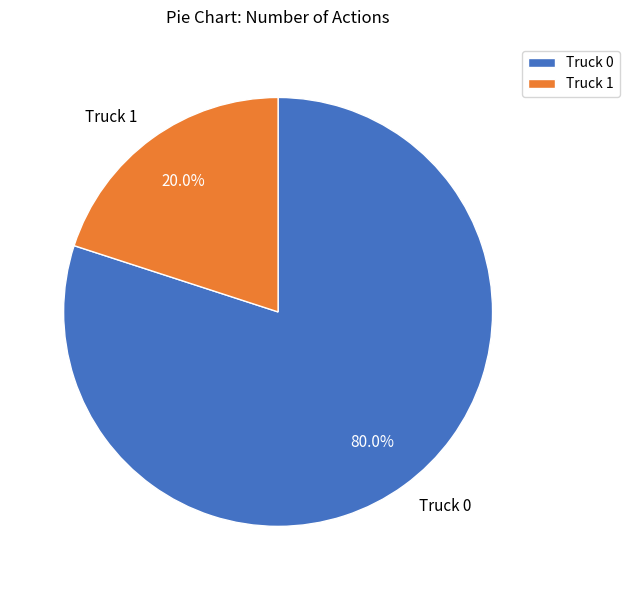

Which has a higher value, Truck 0 or Truck 1?

Truck 0